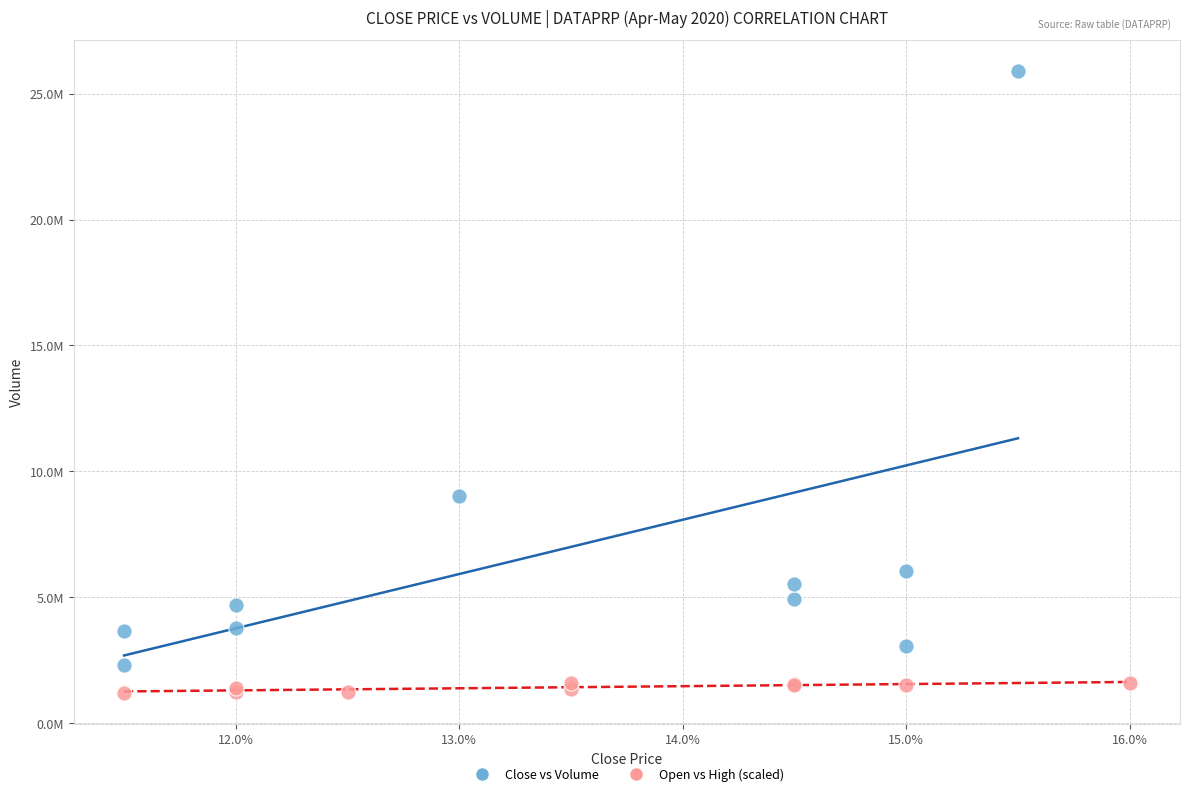

Which series has the largest Y range (max minus min)?

Close vs Volume